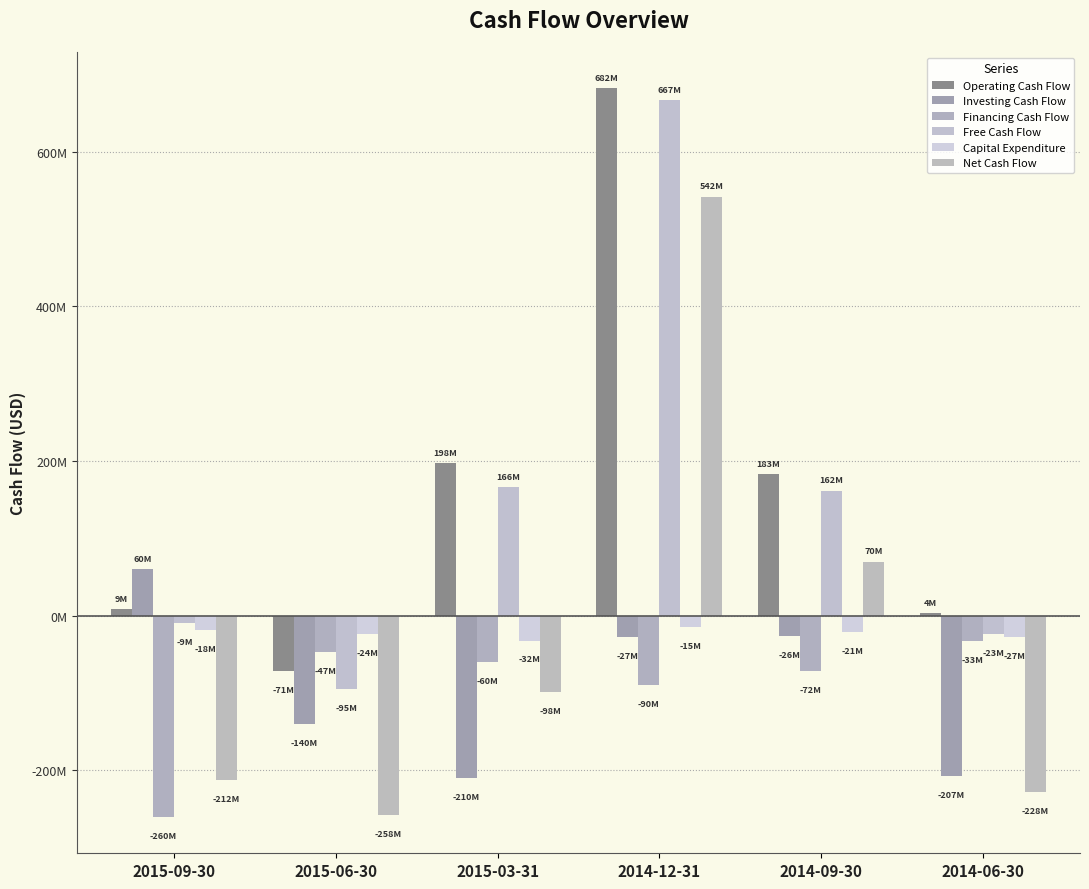

Between 2015-06-30 and 2015-03-31, which series saw the biggest shift?

Operating Cash Flow